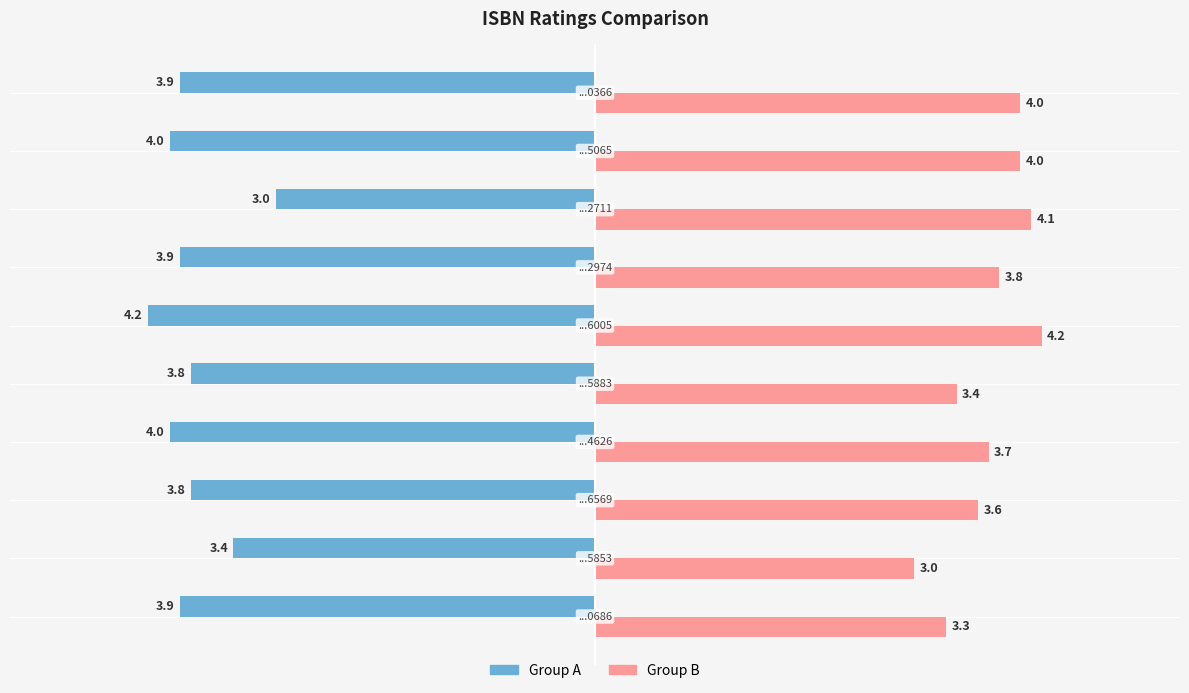

Which series has the largest total across all categories?

Group B